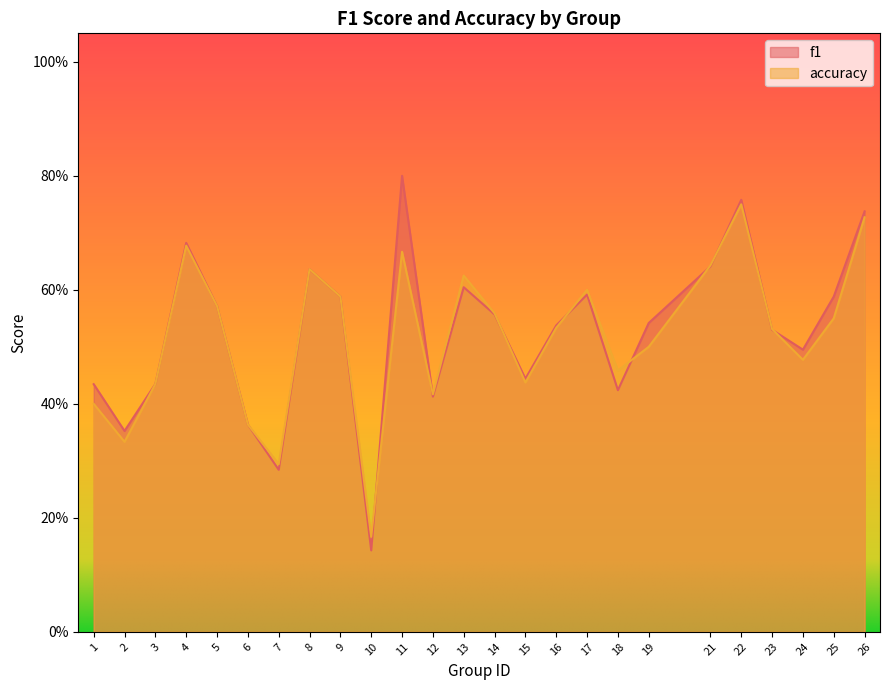

Is it true that accuracy equals 0.4 at 26?

False